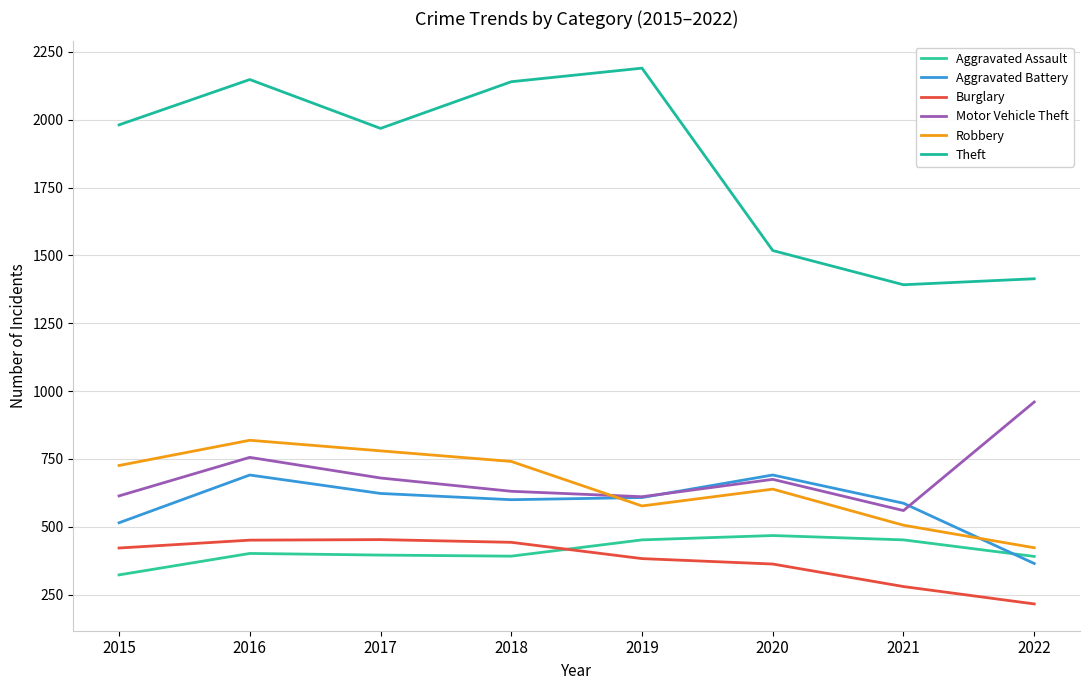

True or false: Robbery and Aggravated Battery cross at least once.

True